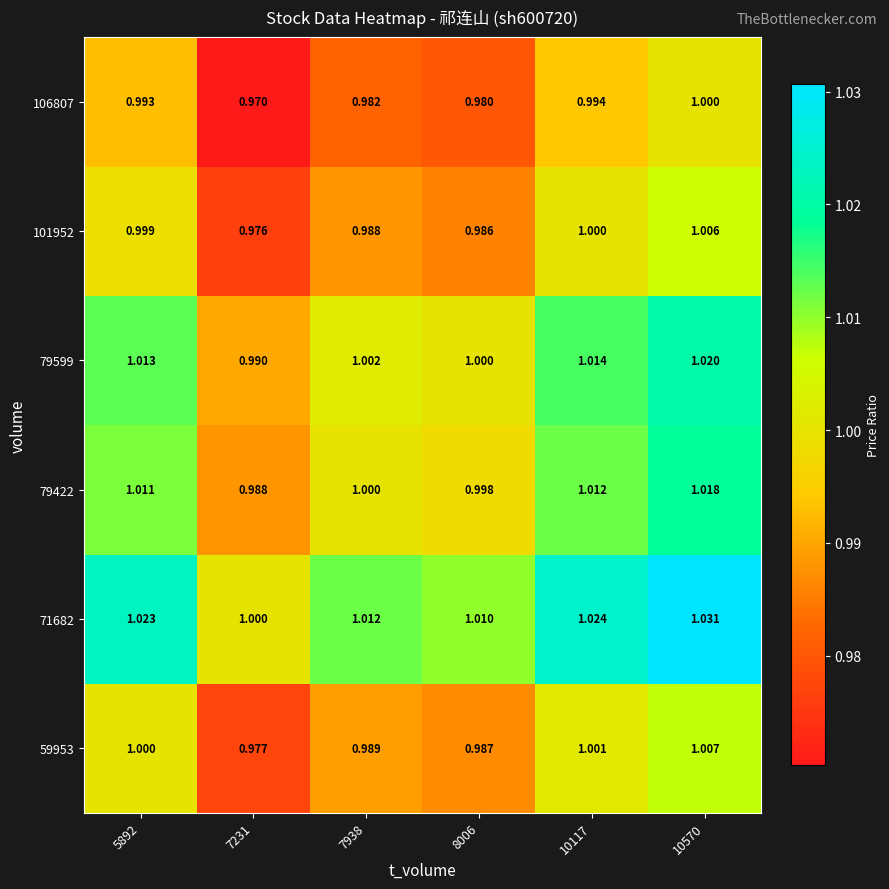

How many distinct data groups are displayed?

6